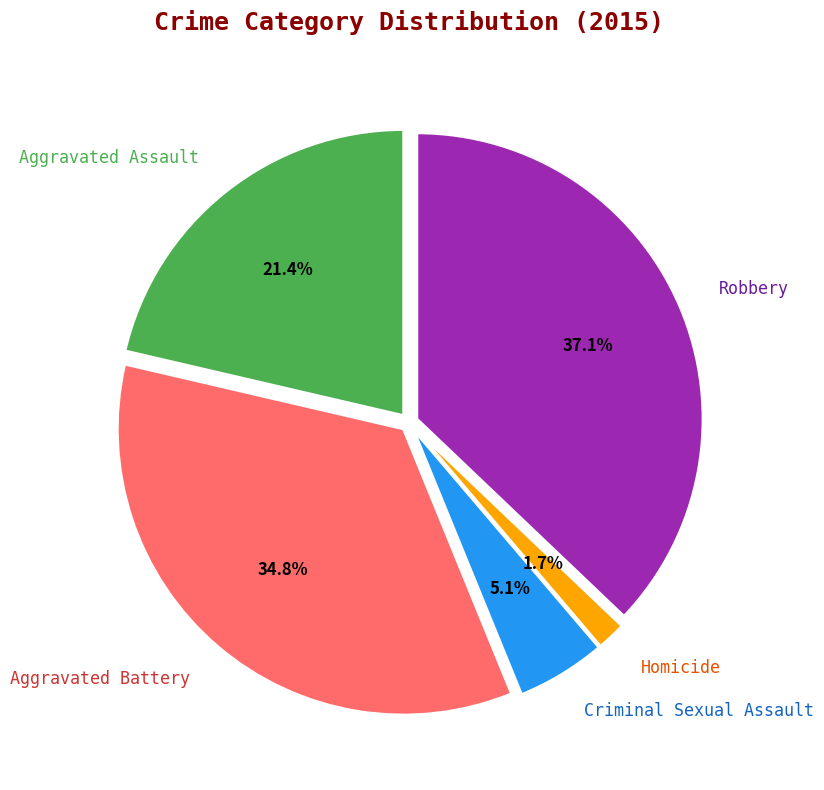

What percentage is the Aggravated Battery slice, to the nearest percent?

35%